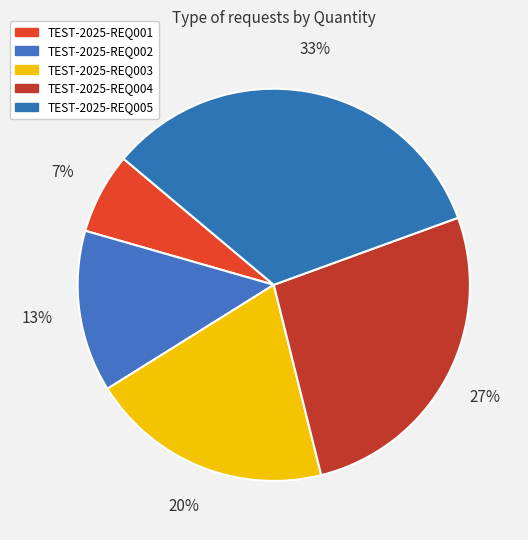

Does any single category account for the majority?

No